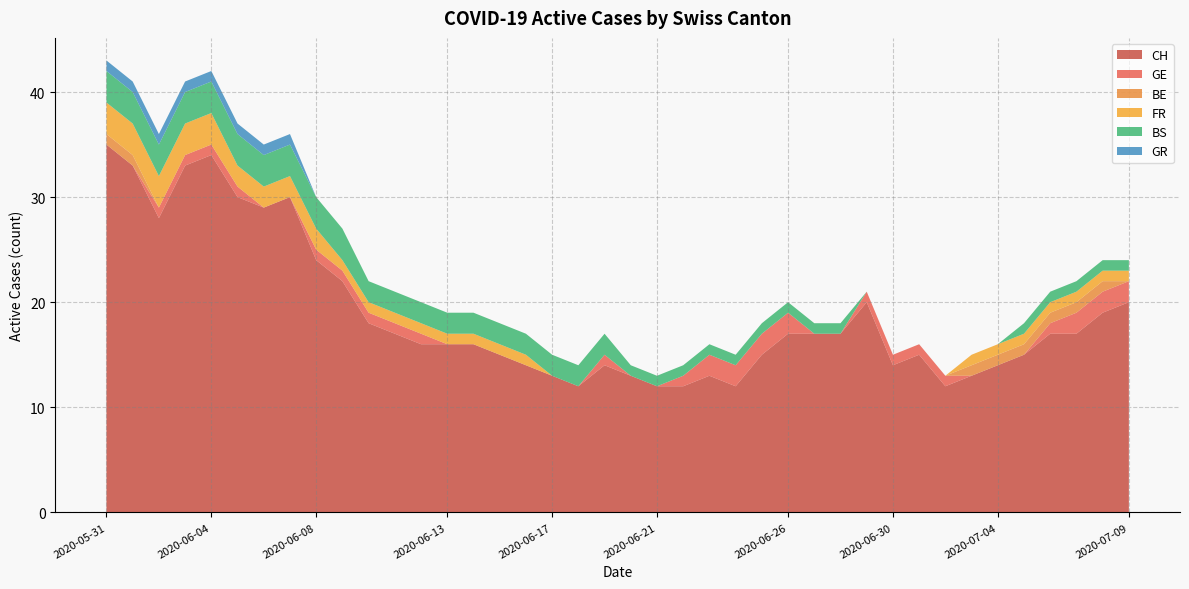

Reading left to right, transcribe all the data shown in this chart.

CH: 2020-05-31=35	2020-06-01=33	2020-06-02=28	2020-06-03=33	2020-06-04=34	2020-06-05=30	2020-06-06=29	2020-06-07=30	2020-06-08=24	2020-06-09=22	2020-06-10=18	2020-06-11=17	2020-06-12=16	2020-06-13=16	2020-06-14=16	2020-06-15=15	2020-06-16=14	2020-06-17=13	2020-06-18=12	2020-06-19=14	2020-06-20=13	2020-06-21=12	2020-06-22=12	2020-06-23=13	2020-06-24=12	2020-06-25=15	2020-06-26=17	2020-06-27=17	2020-06-28=17	2020-06-29=20	2020-06-30=14	2020-07-01=15	2020-07-02=12	2020-07-03=13	2020-07-04=14	2020-07-05=15	2020-07-06=17	2020-07-07=17	2020-07-08=19	2020-07-09=20
GE: 2020-05-31=0	2020-06-01=0	2020-06-02=1	2020-06-03=1	2020-06-04=1	2020-06-05=1	2020-06-06=0	2020-06-07=0	2020-06-08=1	2020-06-09=1	2020-06-10=1	2020-06-11=1	2020-06-12=1	2020-06-13=0	2020-06-14=0	2020-06-15=0	2020-06-16=0	2020-06-17=0	2020-06-18=0	2020-06-19=1	2020-06-20=0	2020-06-21=0	2020-06-22=1	2020-06-23=2	2020-06-24=2	2020-06-25=2	2020-06-26=2	2020-06-27=0	2020-06-28=0	2020-06-29=1	2020-06-30=1	2020-07-01=1	2020-07-02=1	2020-07-03=0	2020-07-04=0	2020-07-05=0	2020-07-06=1	2020-07-07=2	2020-07-08=2	2020-07-09=2
BE: 2020-05-31=1	2020-06-01=1	2020-06-02=0	2020-06-03=0	2020-06-04=0	2020-06-05=0	2020-06-06=0	2020-06-07=0	2020-06-08=0	2020-06-09=0	2020-06-10=0	2020-06-11=0	2020-06-12=0	2020-06-13=0	2020-06-14=0	2020-06-15=0	2020-06-16=0	2020-06-17=0	2020-06-18=0	2020-06-19=0	2020-06-20=0	2020-06-21=0	2020-06-22=0	2020-06-23=0	2020-06-24=0	2020-06-25=0	2020-06-26=0	2020-06-27=0	2020-06-28=0	2020-06-29=0	2020-06-30=0	2020-07-01=0	2020-07-02=0	2020-07-03=1	2020-07-04=1	2020-07-05=1	2020-07-06=1	2020-07-07=1	2020-07-08=1	2020-07-09=0
FR: 2020-05-31=3	2020-06-01=3	2020-06-02=3	2020-06-03=3	2020-06-04=3	2020-06-05=2	2020-06-06=2	2020-06-07=2	2020-06-08=2	2020-06-09=1	2020-06-10=1	2020-06-11=1	2020-06-12=1	2020-06-13=1	2020-06-14=1	2020-06-15=1	2020-06-16=1	2020-06-17=0	2020-06-18=0	2020-06-19=0	2020-06-20=0	2020-06-21=0	2020-06-22=0	2020-06-23=0	2020-06-24=0	2020-06-25=0	2020-06-26=0	2020-06-27=0	2020-06-28=0	2020-06-29=0	2020-06-30=0	2020-07-01=0	2020-07-02=0	2020-07-03=1	2020-07-04=1	2020-07-05=1	2020-07-06=1	2020-07-07=1	2020-07-08=1	2020-07-09=1
BS: 2020-05-31=3	2020-06-01=3	2020-06-02=3	2020-06-03=3	2020-06-04=3	2020-06-05=3	2020-06-06=3	2020-06-07=3	2020-06-08=3	2020-06-09=3	2020-06-10=2	2020-06-11=2	2020-06-12=2	2020-06-13=2	2020-06-14=2	2020-06-15=2	2020-06-16=2	2020-06-17=2	2020-06-18=2	2020-06-19=2	2020-06-20=1	2020-06-21=1	2020-06-22=1	2020-06-23=1	2020-06-24=1	2020-06-25=1	2020-06-26=1	2020-06-27=1	2020-06-28=1	2020-06-29=0	2020-06-30=0	2020-07-01=0	2020-07-02=0	2020-07-03=0	2020-07-04=0	2020-07-05=1	2020-07-06=1	2020-07-07=1	2020-07-08=1	2020-07-09=1
GR: 2020-05-31=1	2020-06-01=1	2020-06-02=1	2020-06-03=1	2020-06-04=1	2020-06-05=1	2020-06-06=1	2020-06-07=1	2020-06-08=0	2020-06-09=0	2020-06-10=0	2020-06-11=0	2020-06-12=0	2020-06-13=0	2020-06-14=0	2020-06-15=0	2020-06-16=0	2020-06-17=0	2020-06-18=0	2020-06-19=0	2020-06-20=0	2020-06-21=0	2020-06-22=0	2020-06-23=0	2020-06-24=0	2020-06-25=0	2020-06-26=0	2020-06-27=0	2020-06-28=0	2020-06-29=0	2020-06-30=0	2020-07-01=0	2020-07-02=0	2020-07-03=0	2020-07-04=0	2020-07-05=0	2020-07-06=0	2020-07-07=0	2020-07-08=0	2020-07-09=0